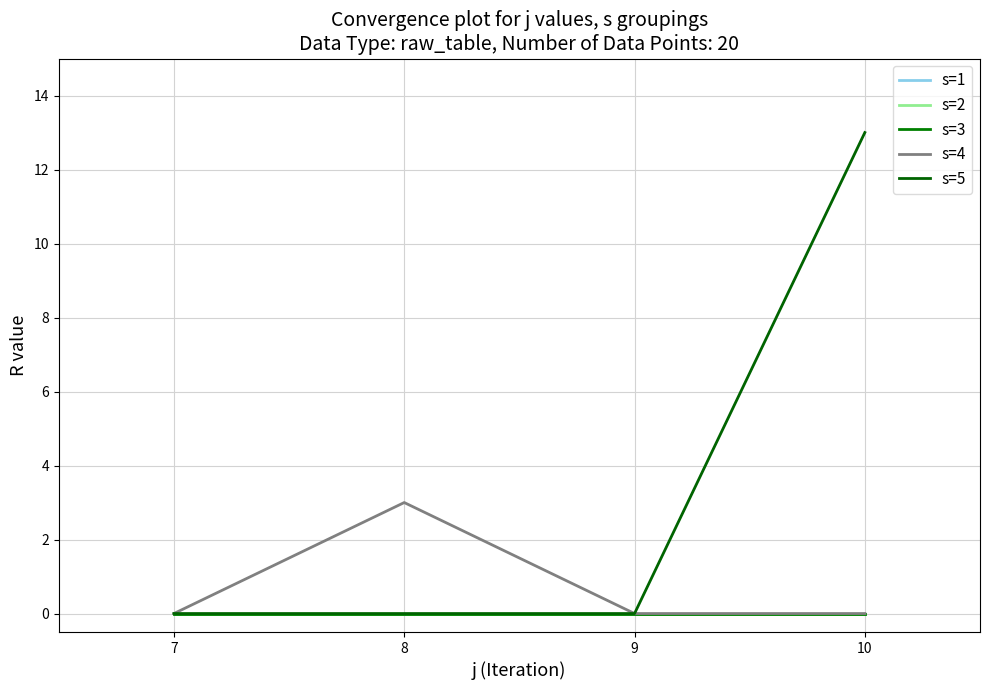

Rank the series at 8 from lowest to highest value.

s=1, s=2, s=3, s=5, s=4